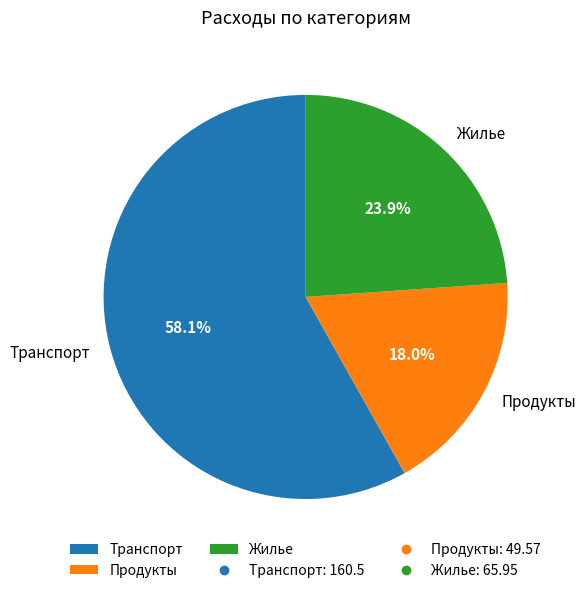

Does Жилье represent more than half of the total?

No